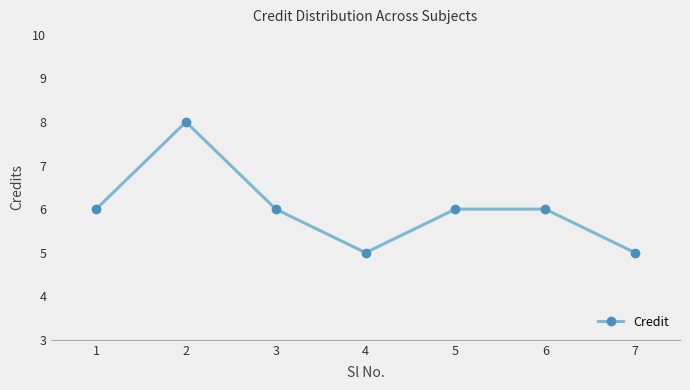

True or false: the data shows 2 at 6.

False